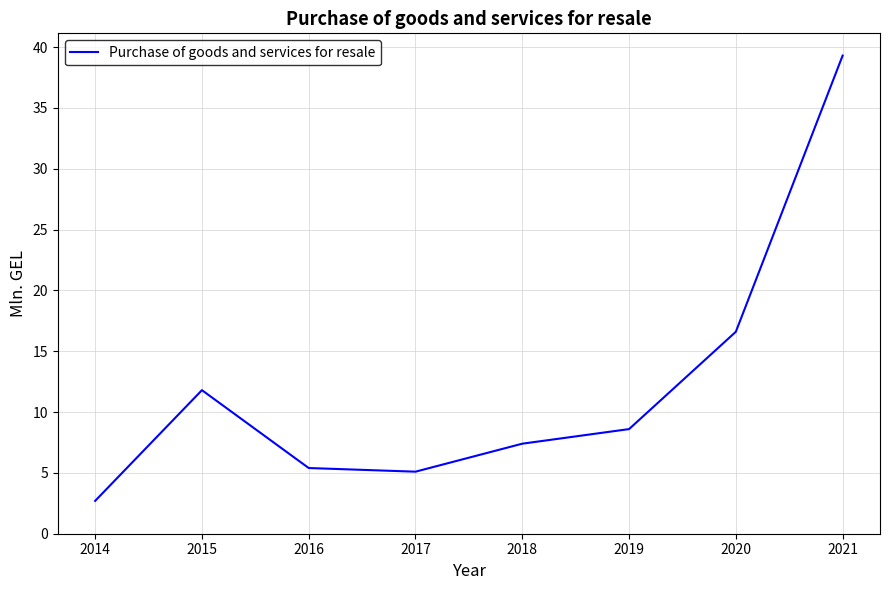

What is the ratio of the value at 2014 to the value at 2018?

0.4